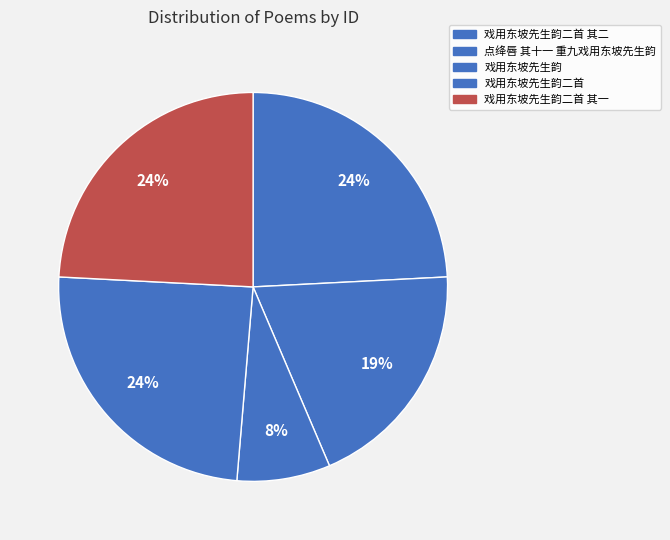

Count the number of slices in the pie.

5